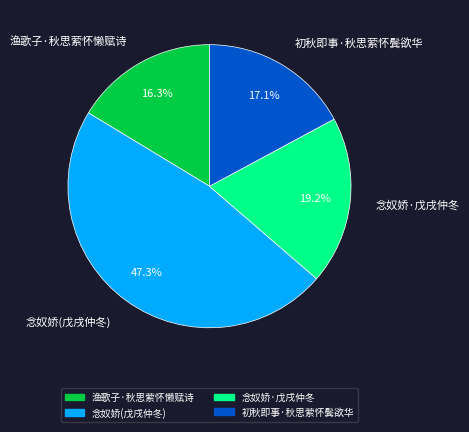

Do 渔歌子·秋思萦怀懒赋诗 and 初秋即事·秋思萦怀鬓欲华 together represent more than half of the pie?

No